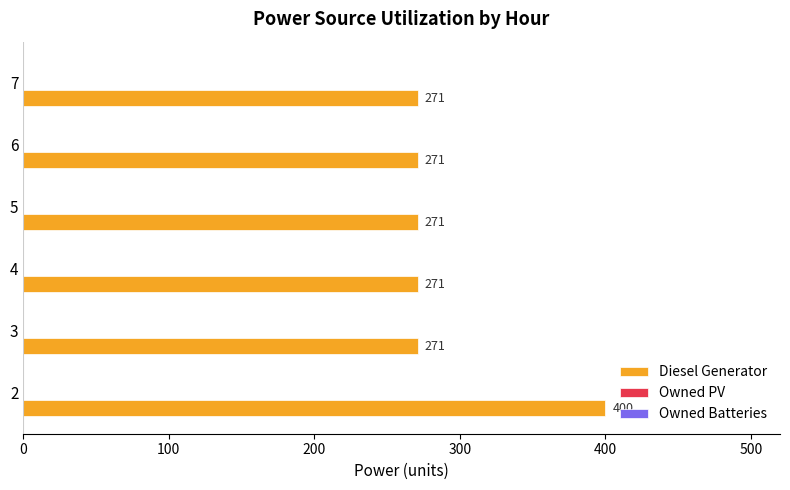

What is the change in value from 2 to 3?

-129